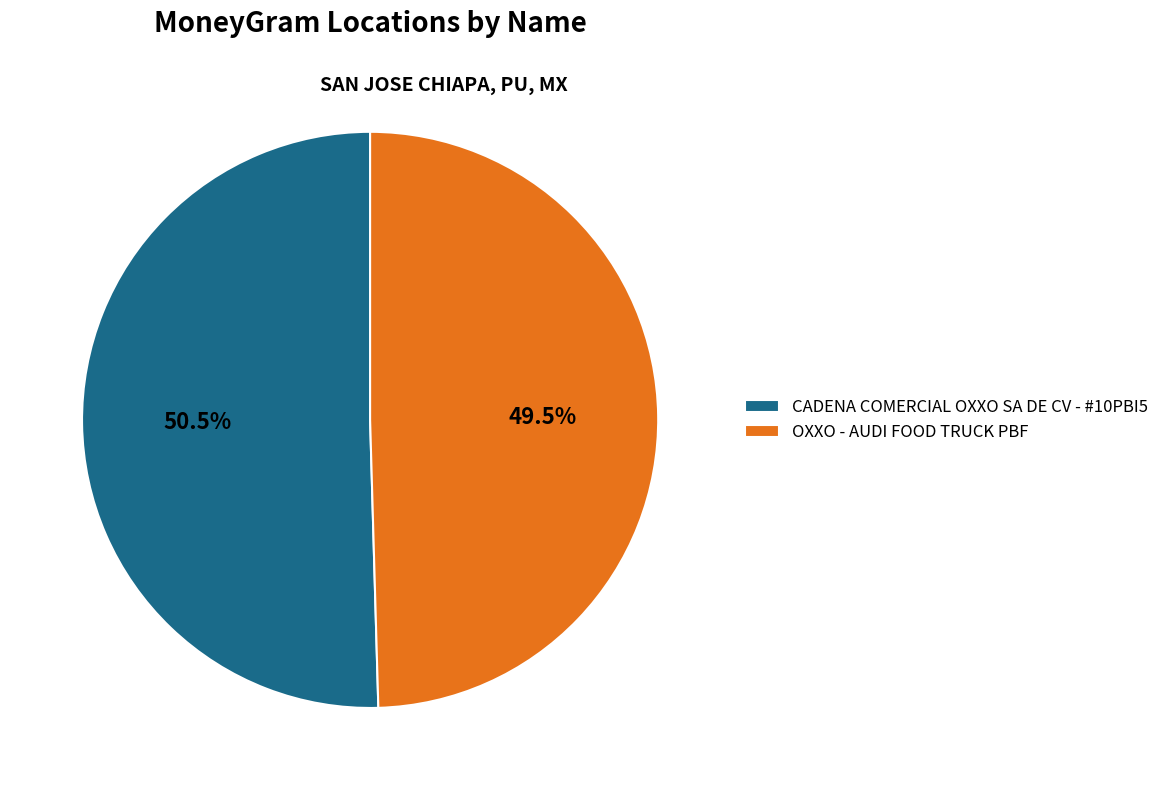

Which category has the smallest portion of the pie?

OXXO - AUDI FOOD TRUCK PBF